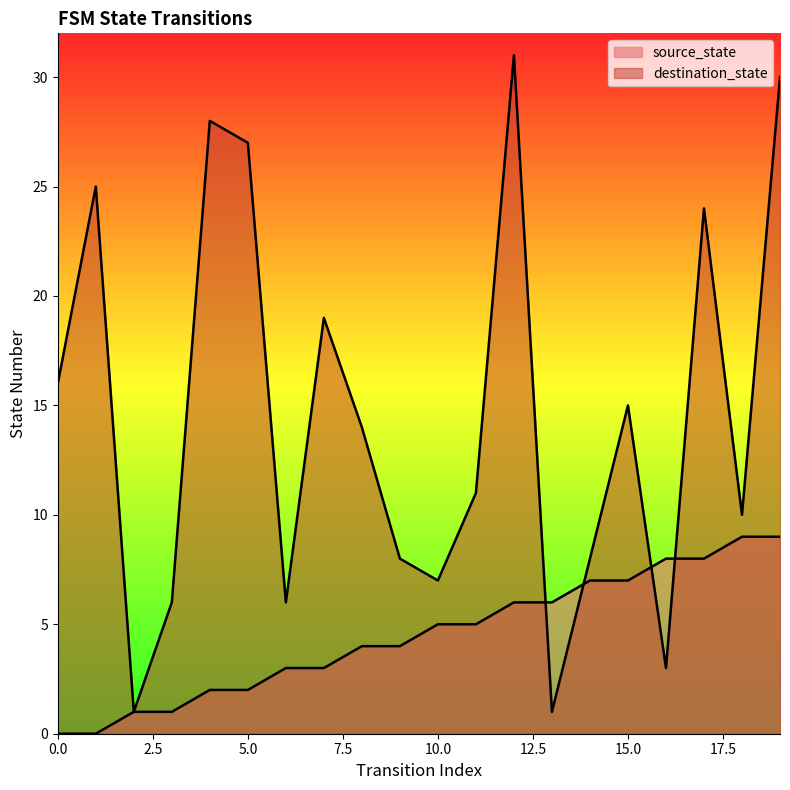

Between 11 and 14, which series saw the biggest shift?

destination_state